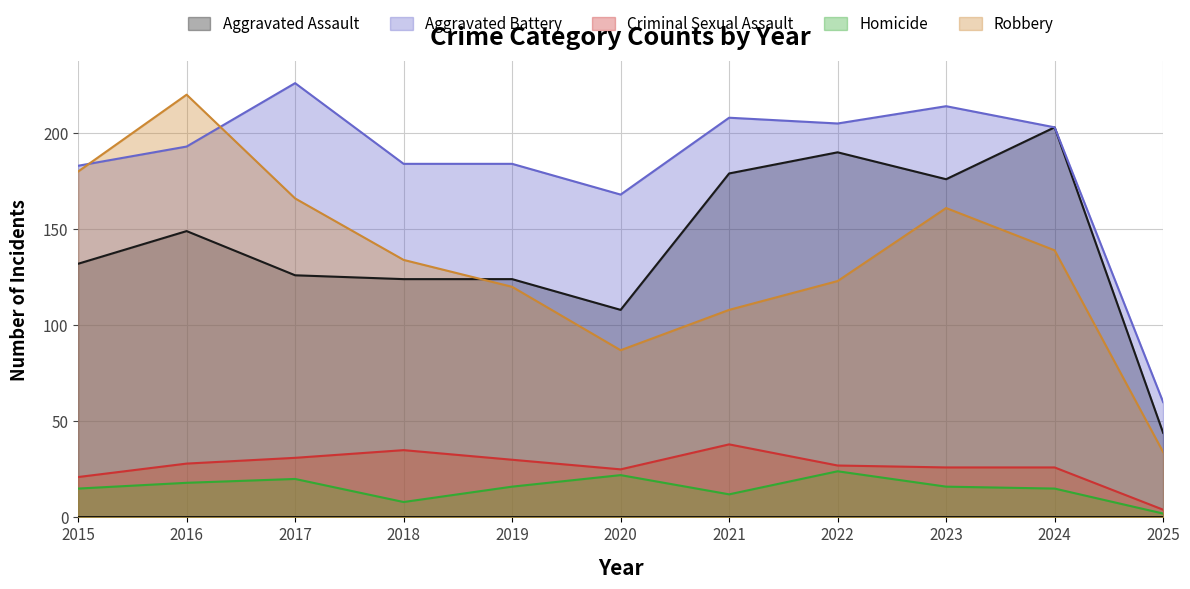

How many data points in Robbery are less than 134?

5